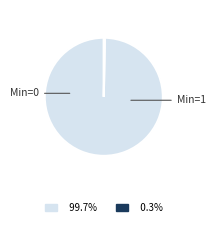

Is there a majority slice in this chart?

Yes